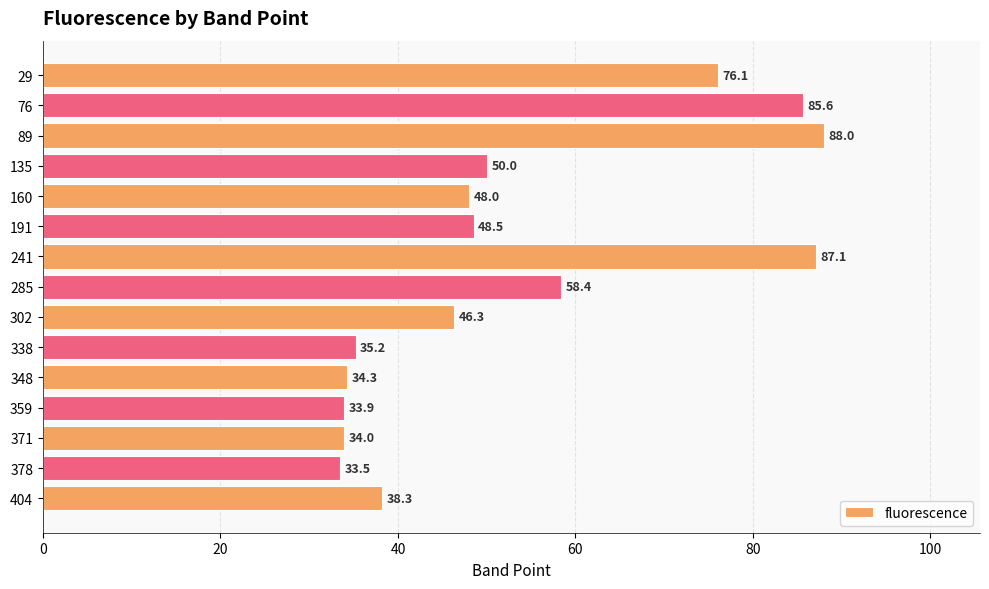

Approximately how many times larger is the value at 348 compared to 29?

0.5